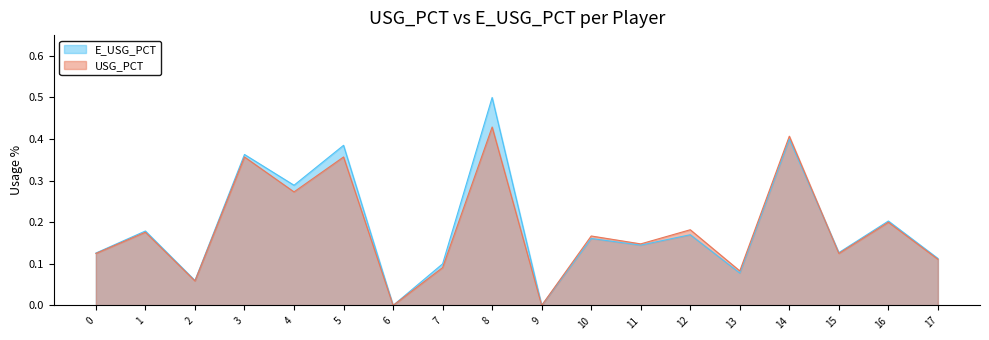

The value of E_USG_PCT at 8 is 0.3. True or false?

False